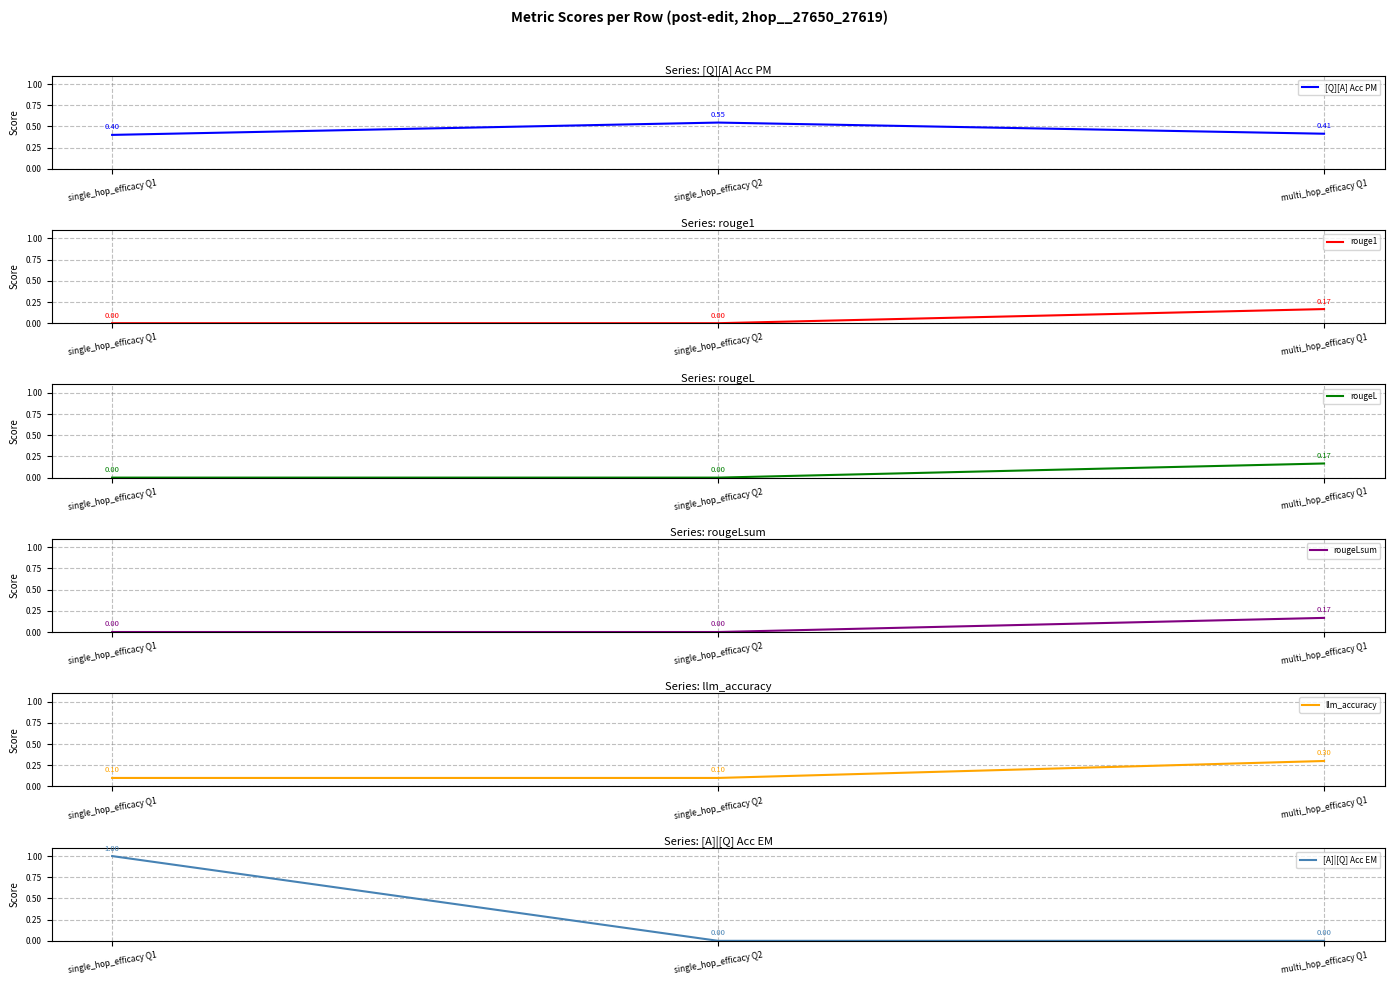

Where is rougeLsum nearest to the value 0?

single_hop_efficacy Q1